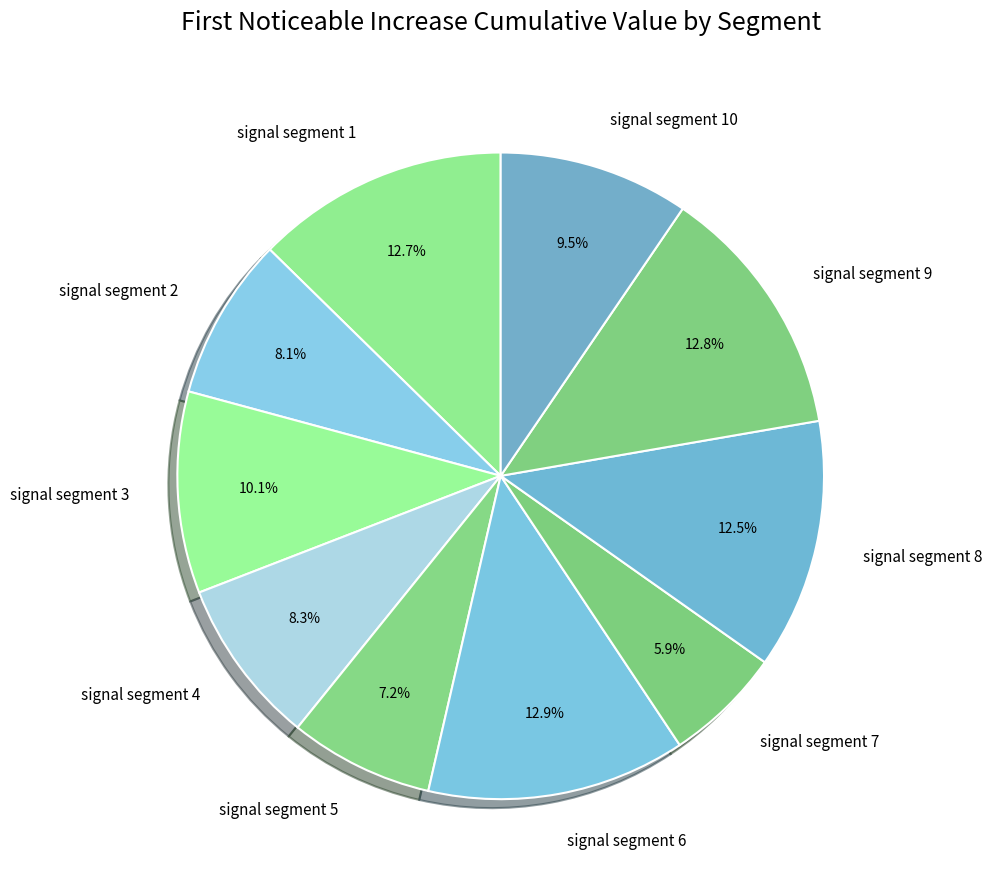

To the nearest percent, what percentage of the pie is signal segment 4?

8%